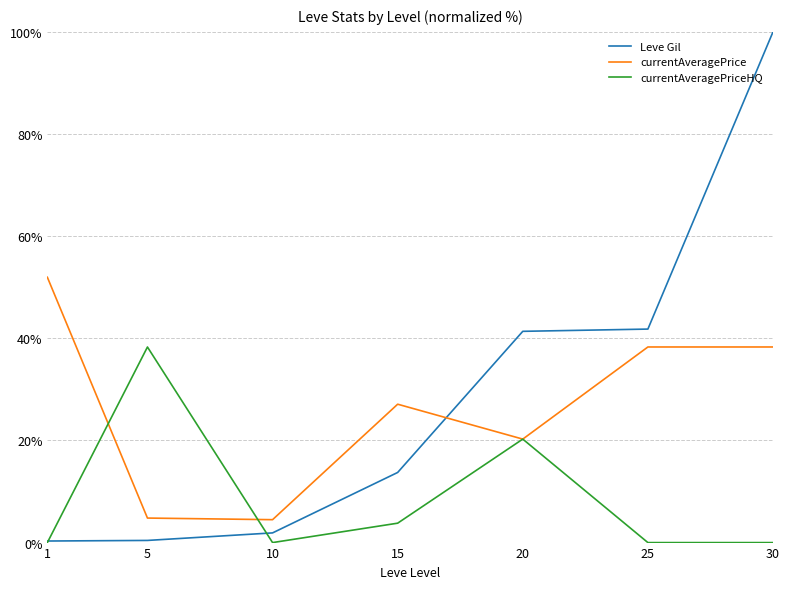

Is it true that currentAveragePriceHQ equals 3.8 at 15?

True